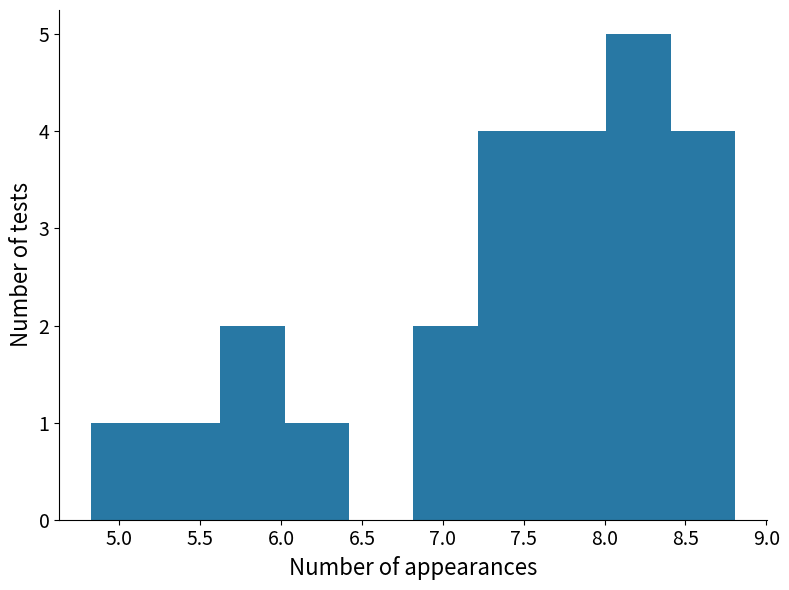

Reading left to right, transcribe this chart: for each bar, give the range it covers on the x-axis and its height. Neither the bar edges nor the heights are printed on the chart, so give them approximately, as read against the axes.

4.85 to 5.20: 1
5.20 to 5.60: 1
5.60 to 6.00: 2
6.00 to 6.40: 1
6.40 to 6.80: 0
6.80 to 7.20: 2
7.20 to 7.60: 4
7.60 to 8.00: 4
8.00 to 8.40: 5
8.40 to 8.80: 4